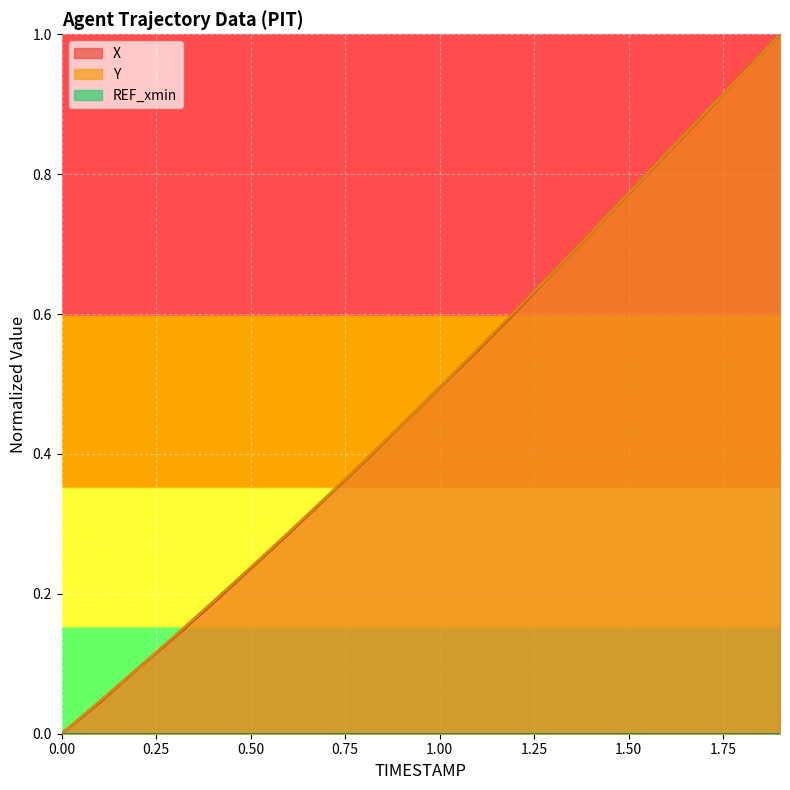

What is the sum of all X values?

9.6